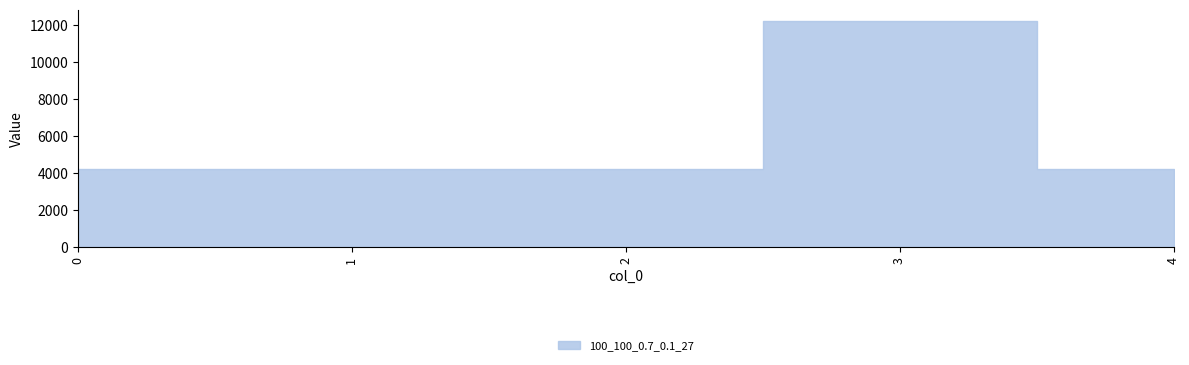

How many values exceed 4236?

1